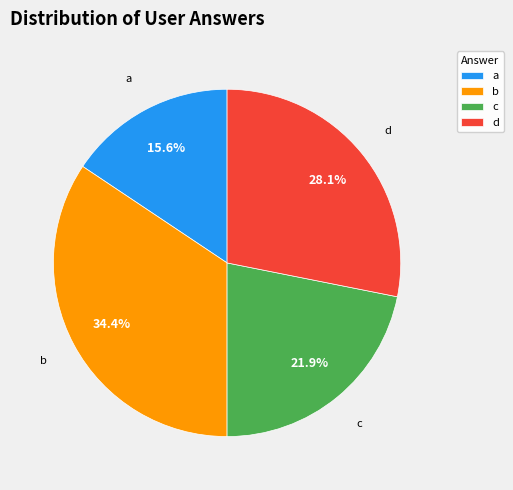

Combined, what portion of the pie is d and b?

62.5%